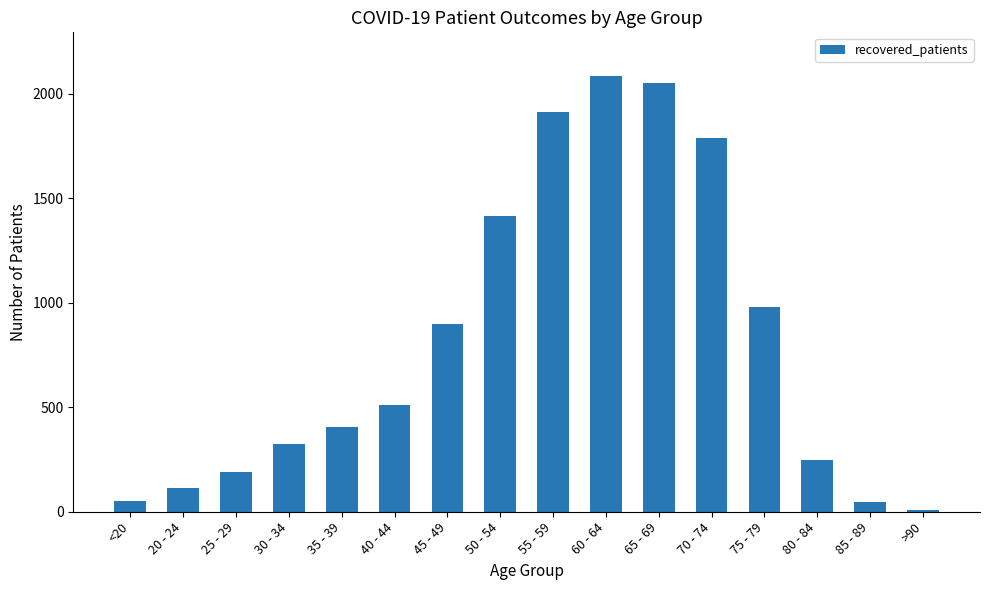

What is the difference between the second highest and second lowest values?

2005